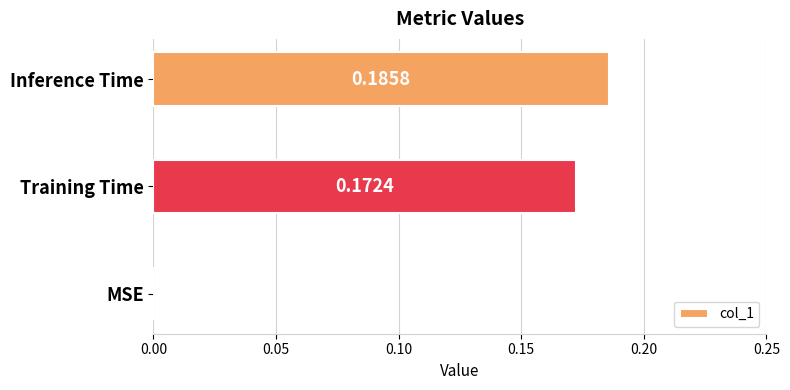

At which label is the value closest to 0?

MSE